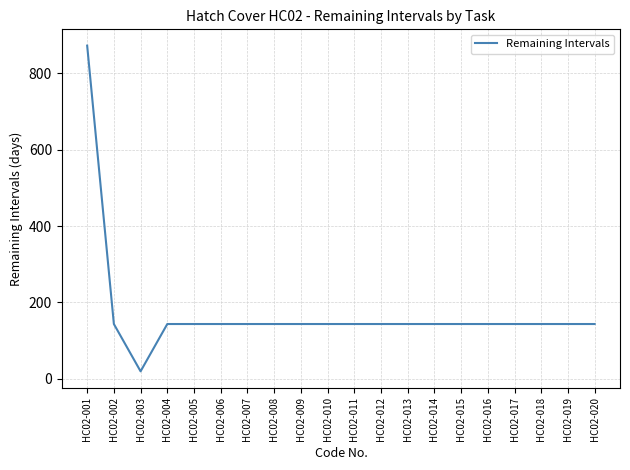

What is the sum of the values at HC02-001 and HC02-008?

1016